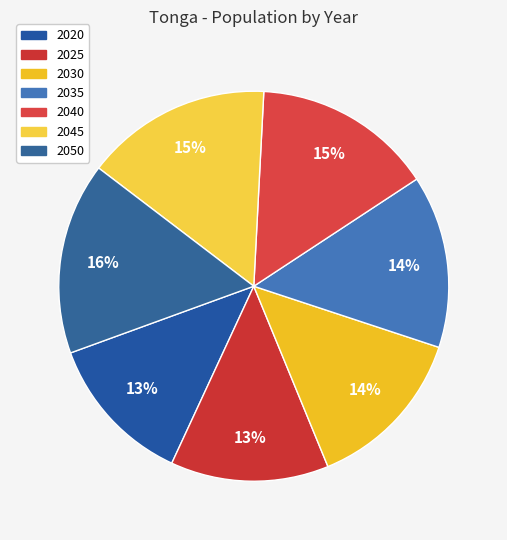

What is the largest slice in the pie chart?

2050